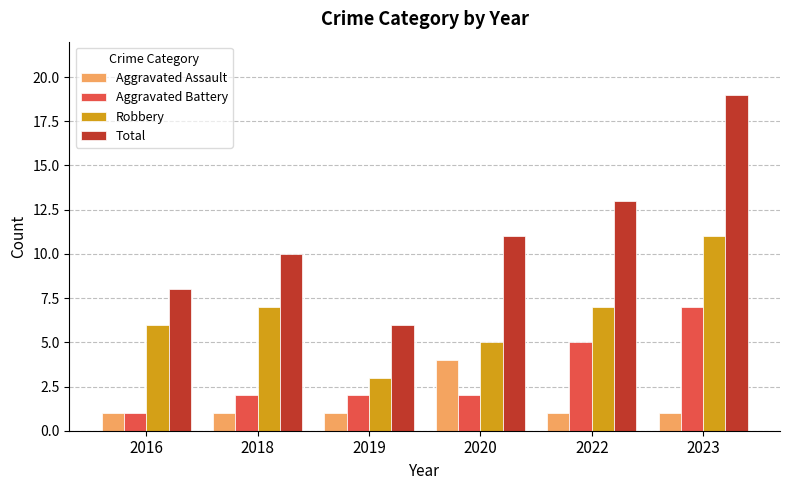

What is the difference between the second highest and second lowest values in the Robbery series?

2